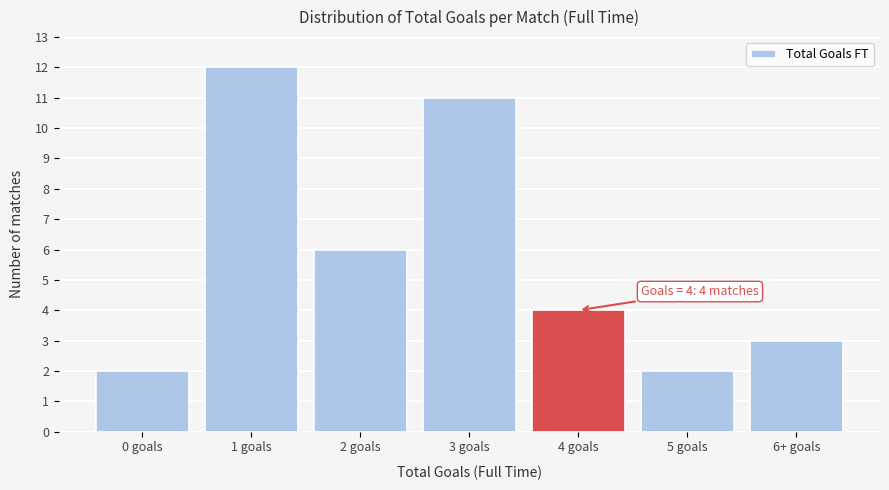

Reading left to right, extract all data points from this chart.

2	12	6	11	4	2	3